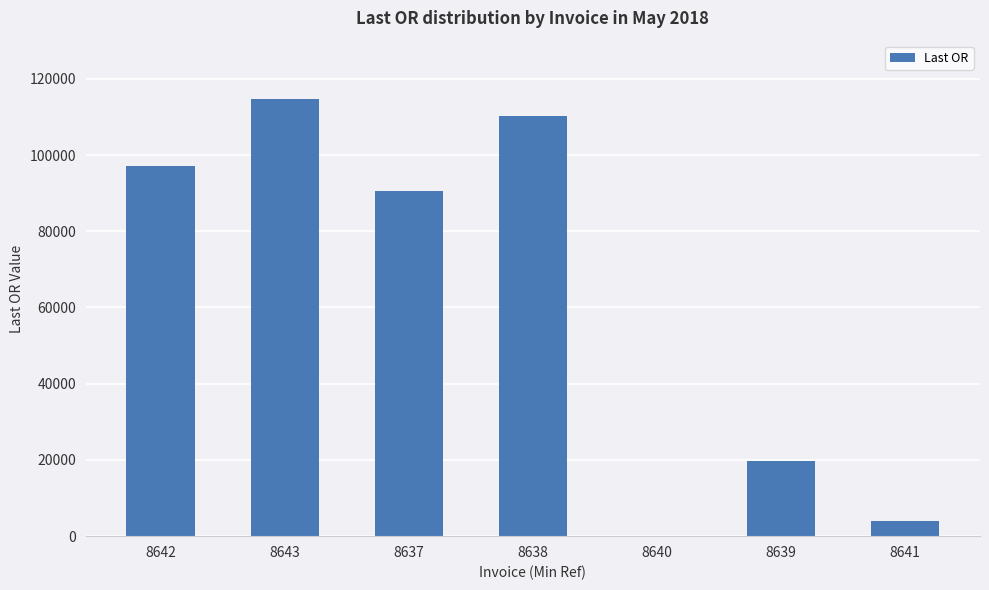

Reading left to right, what are all the values shown in this chart?

97015	114644	90604	110365	0	19752	3964